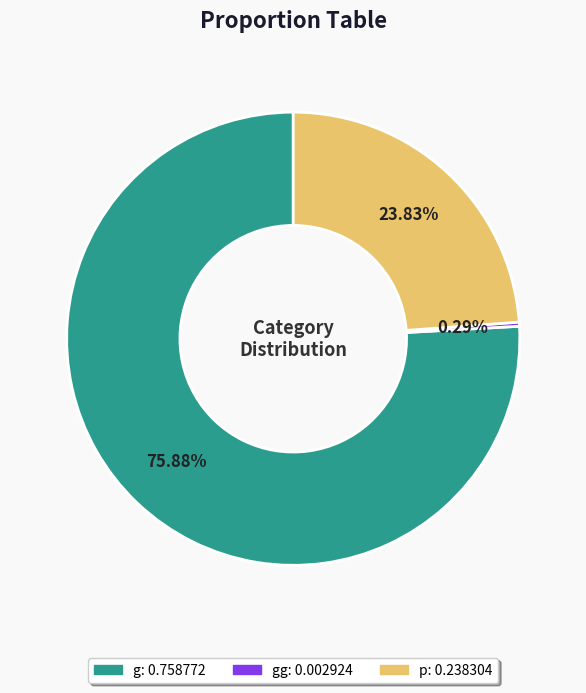

Is there any slice that represents more than half of the pie?

Yes